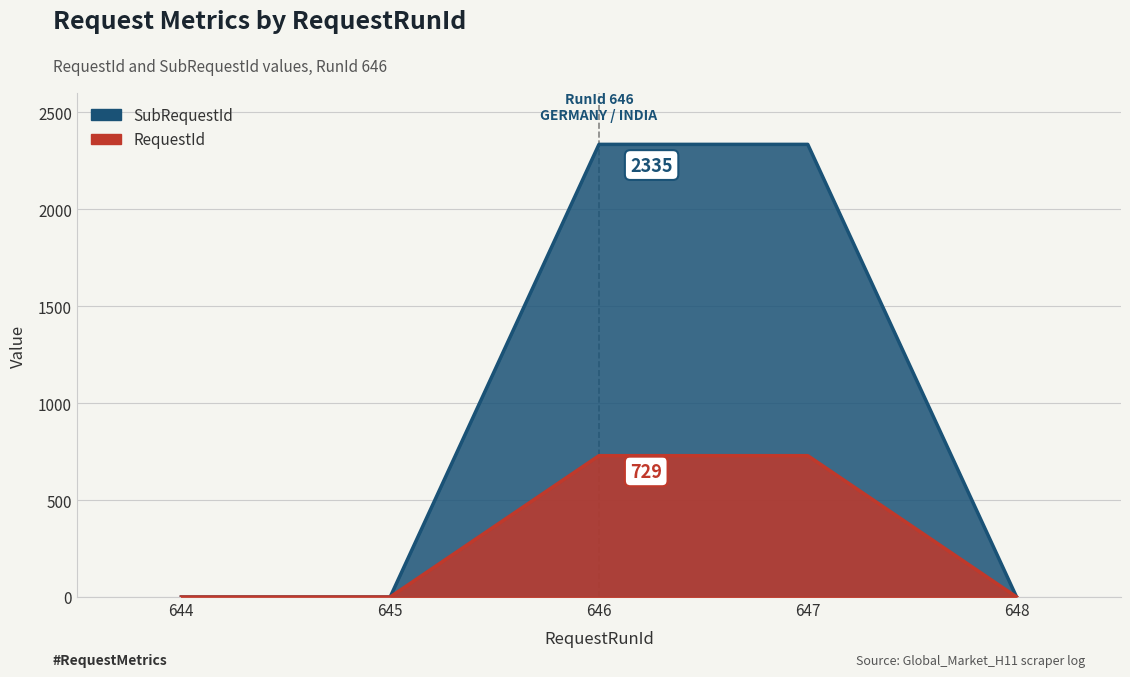

The value of RequestId at 646 is 729. True or false?

True